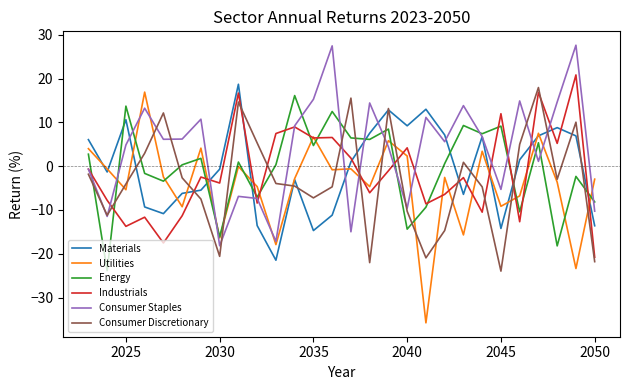

What is the lowest value of the Energy series?

-23.9